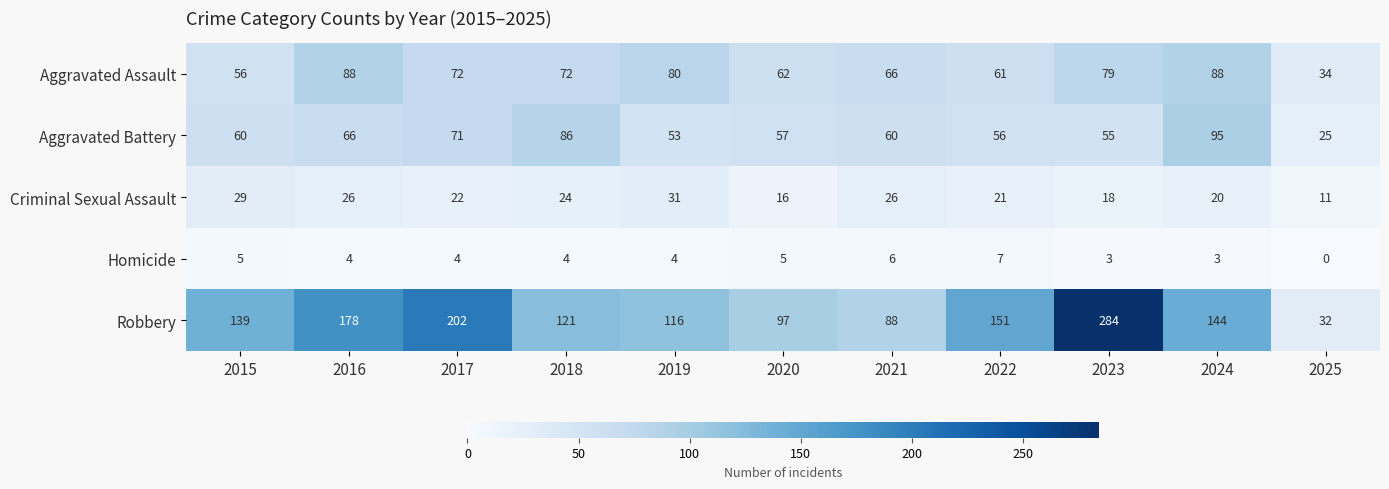

What is the total value across all series at 2018?

307